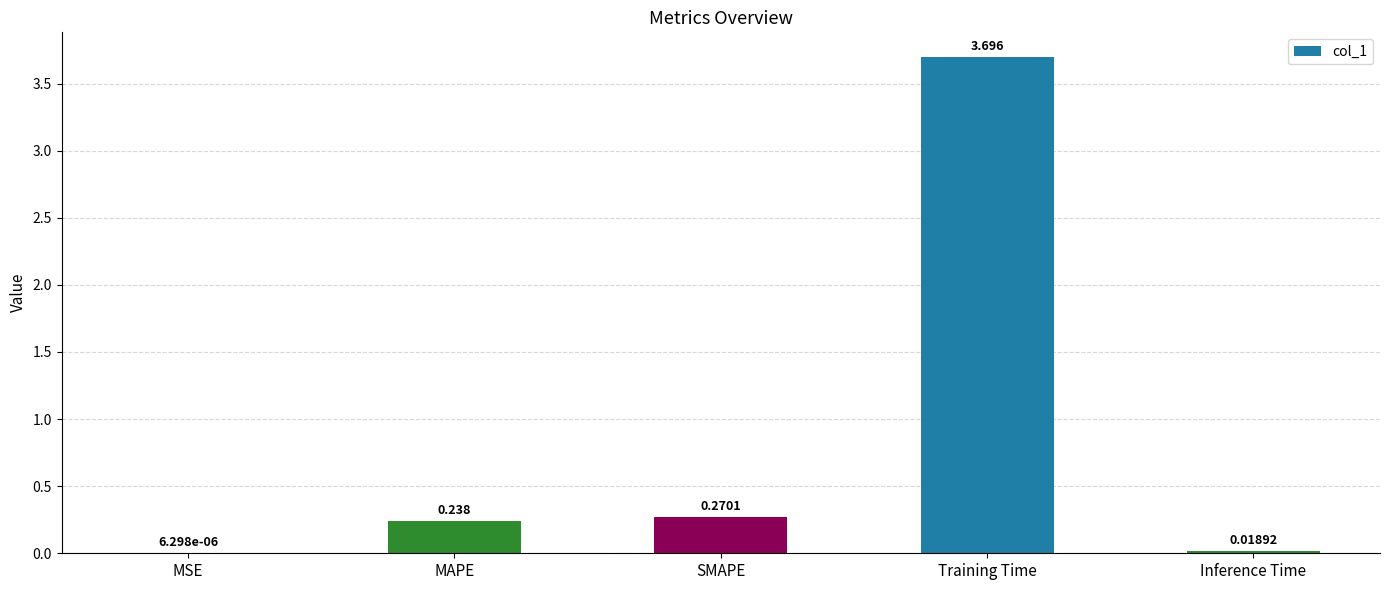

What is the sum of the values at SMAPE and Training Time?

4.0